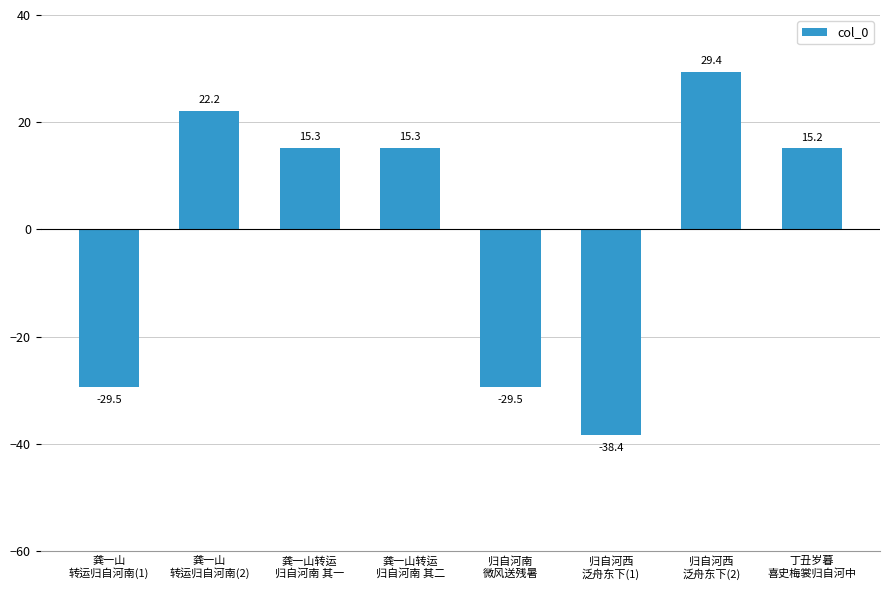

Which has a higher value, 龚一山转运
归自河南 其二 or 龚一山
转运归自河南(2)?

龚一山
转运归自河南(2)